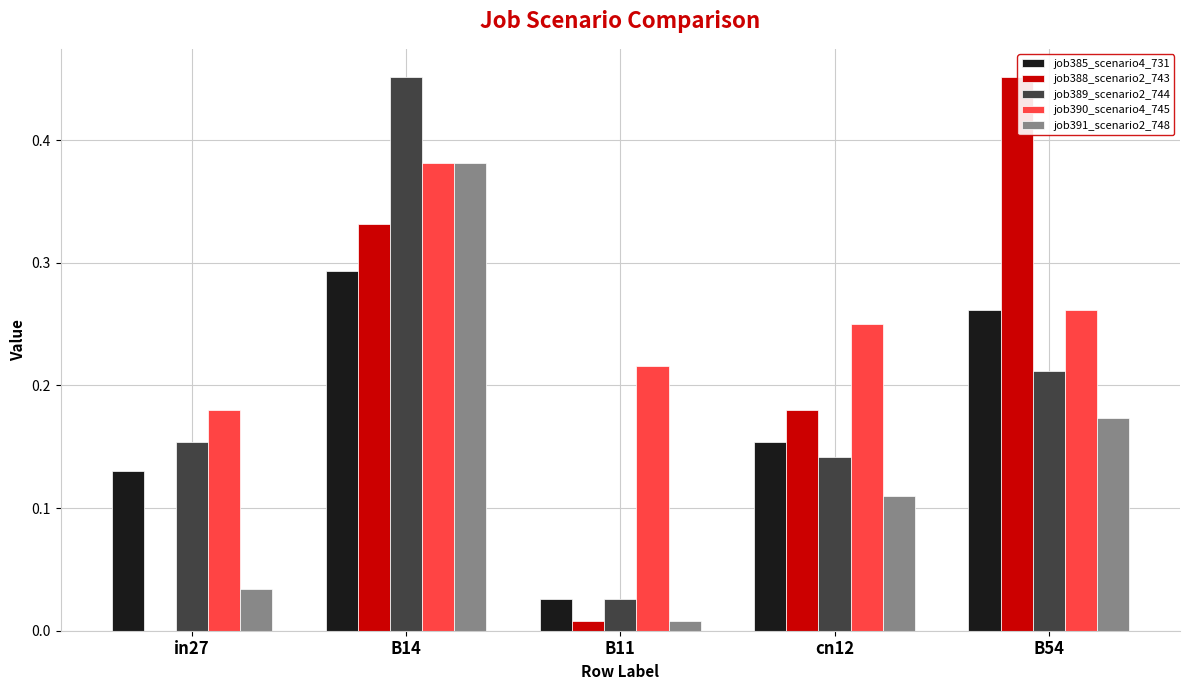

What is the sum of all job390_scenario4_745 values?

1.3